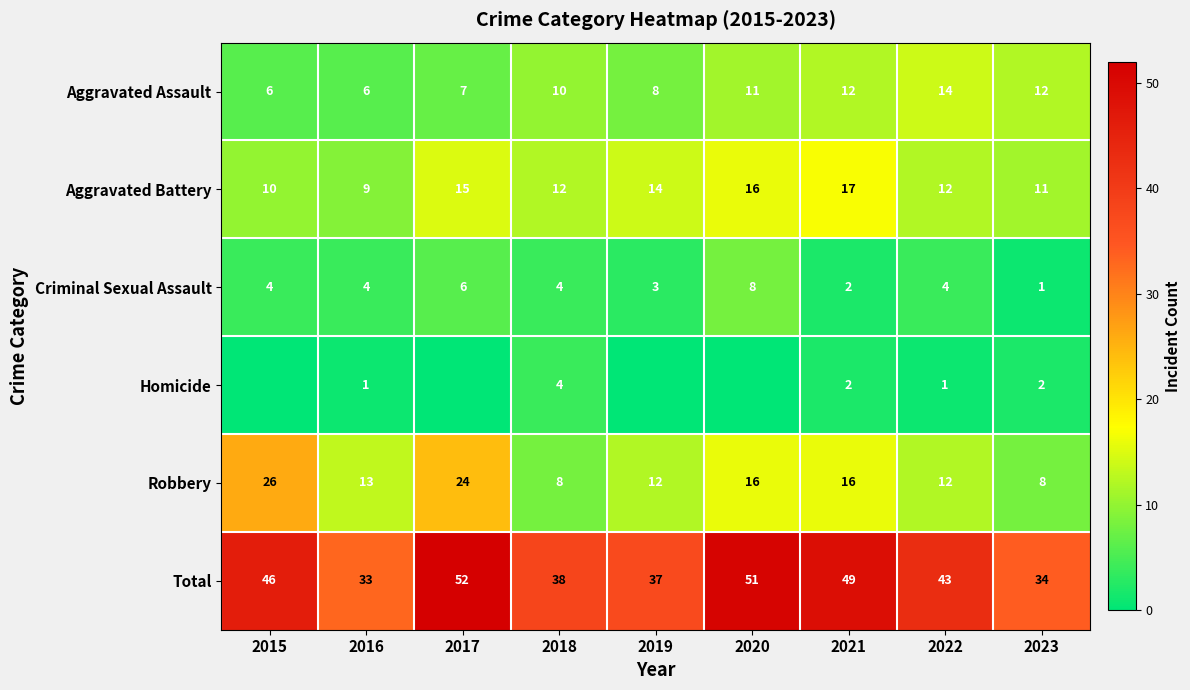

True or false: Robbery has a value of 13 at 2016.

True